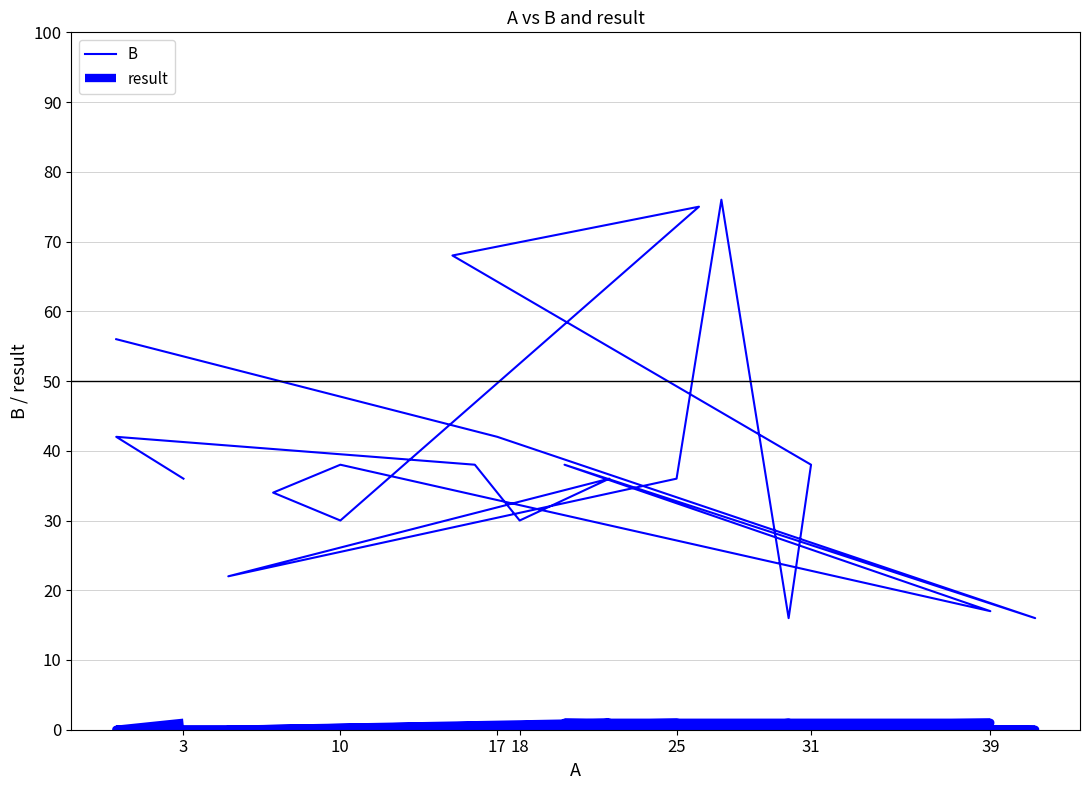

Does the chart have visible grid lines?

Yes